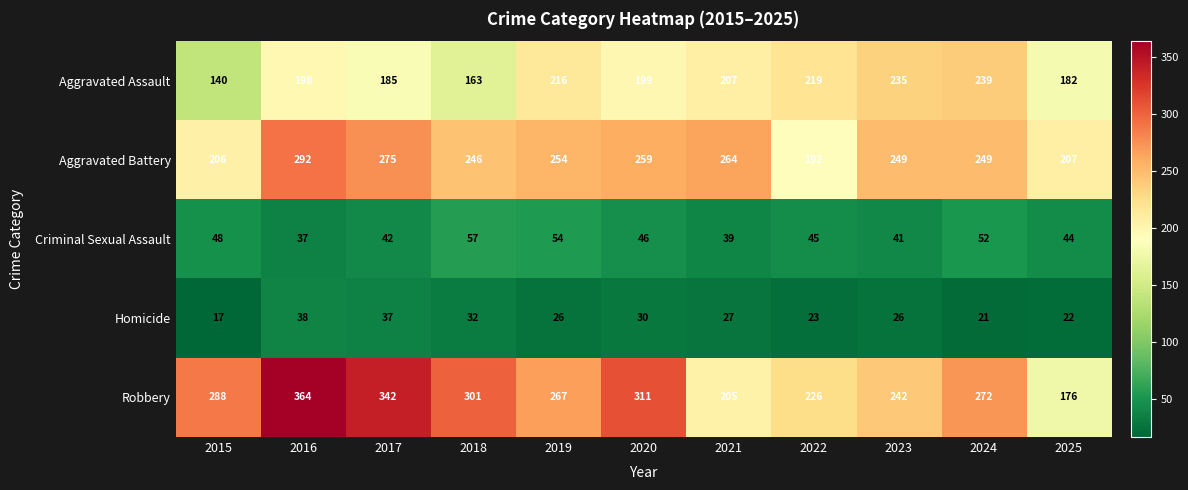

Where does the Criminal Sexual Assault series first go above 45?

2015